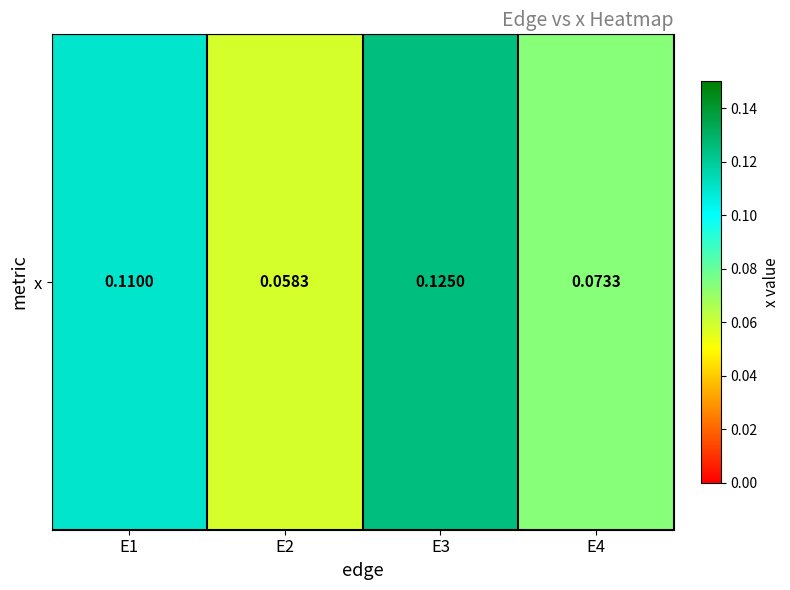

What is the smallest value displayed?

0.1